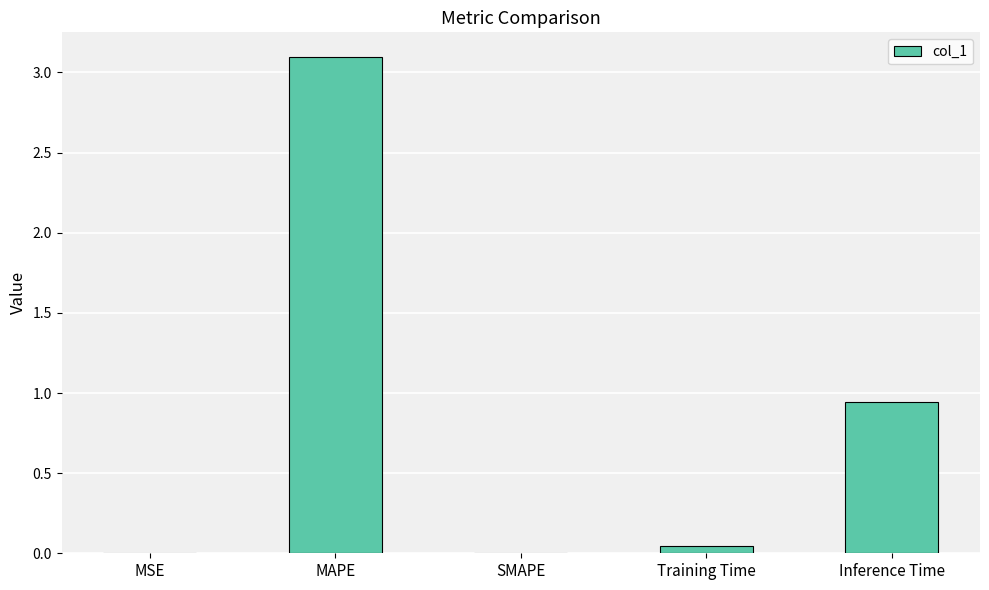

The chart shows a value of 1.4 at MAPE. True or false?

False